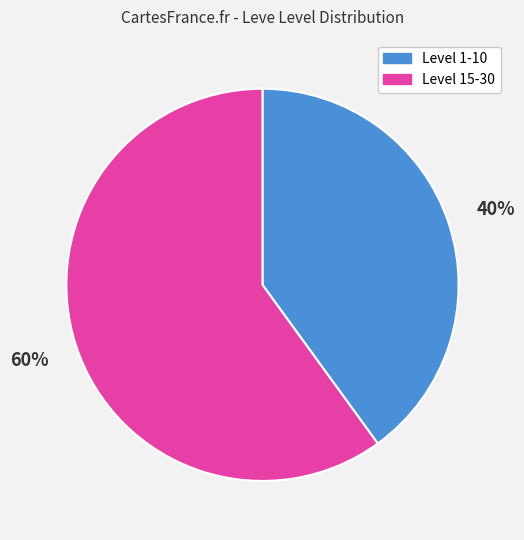

Is it true that Level 1-10 is 40% of the pie?

True